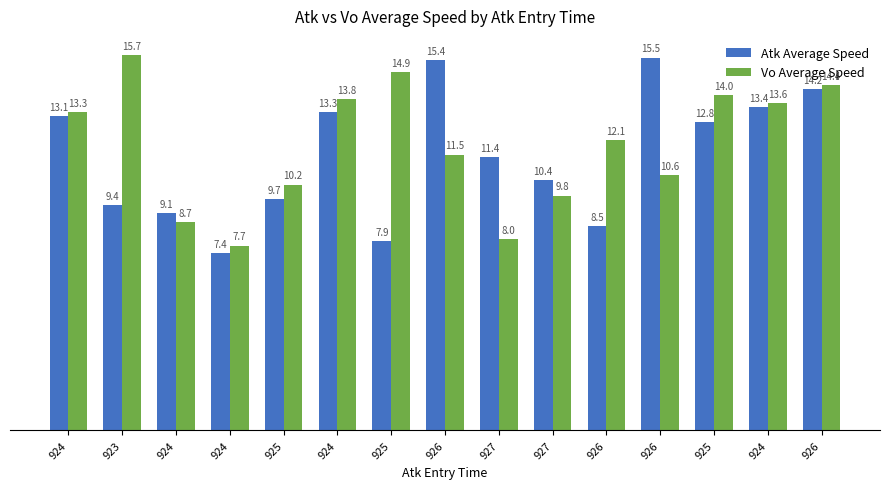

Reading right to left, what are all the values shown in this chart?

Atk Average Speed: 14.2	13.4	12.8	15.5	8.5	10.4	11.4	15.4	7.9	13.3	9.7	7.4	9.1	9.4	13.1
Vo Average Speed: 14.4	13.6	14.0	10.6	12.1	9.8	8.0	11.5	14.9	13.8	10.2	7.7	8.7	15.7	13.3